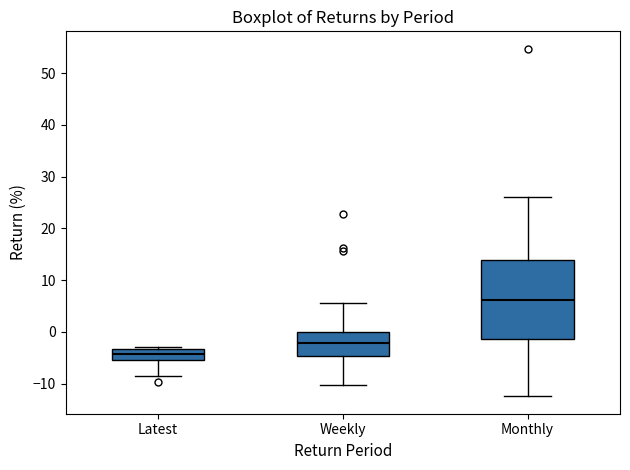

Which box's median line is the lowest?

Latest